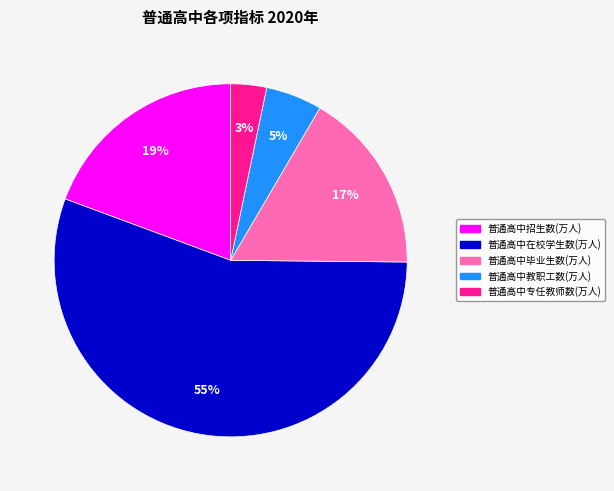

What percentage is the 普通高中毕业生数(万人) slice, to the nearest percent?

17%